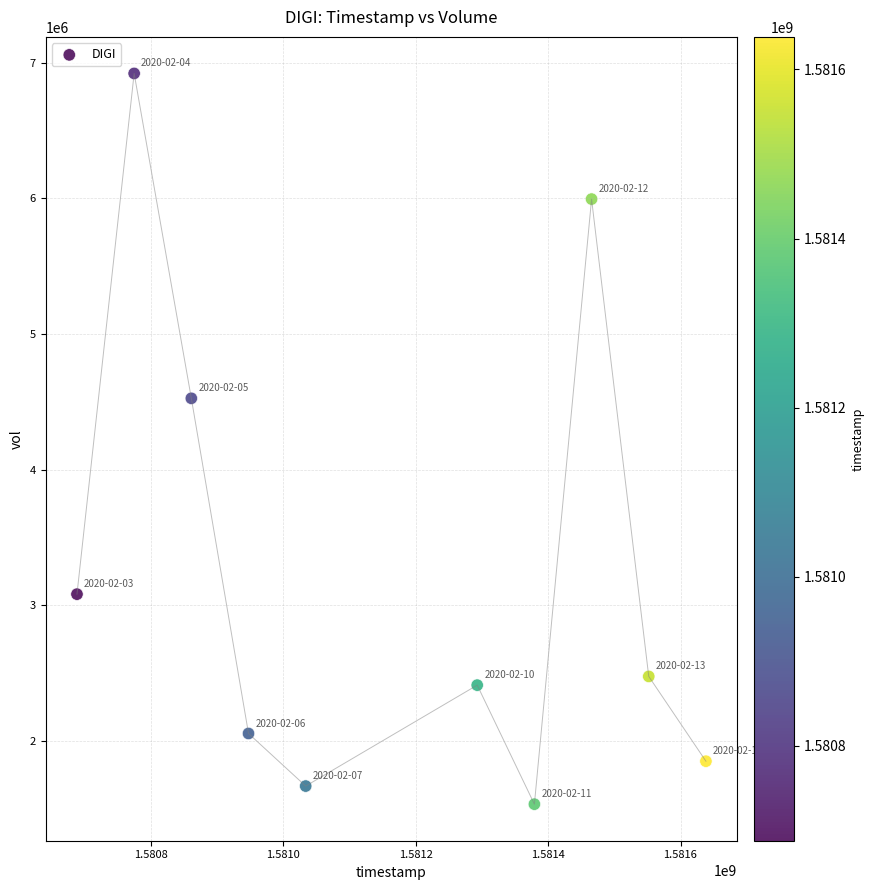

What is the average Y value?

3251870